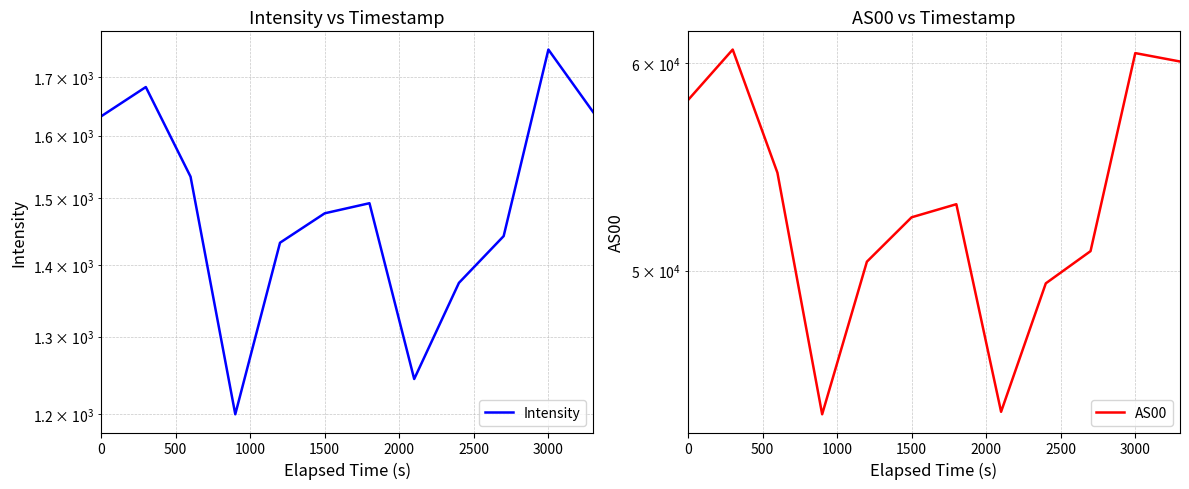

Does the chart display data point markers on the line(s)?

No